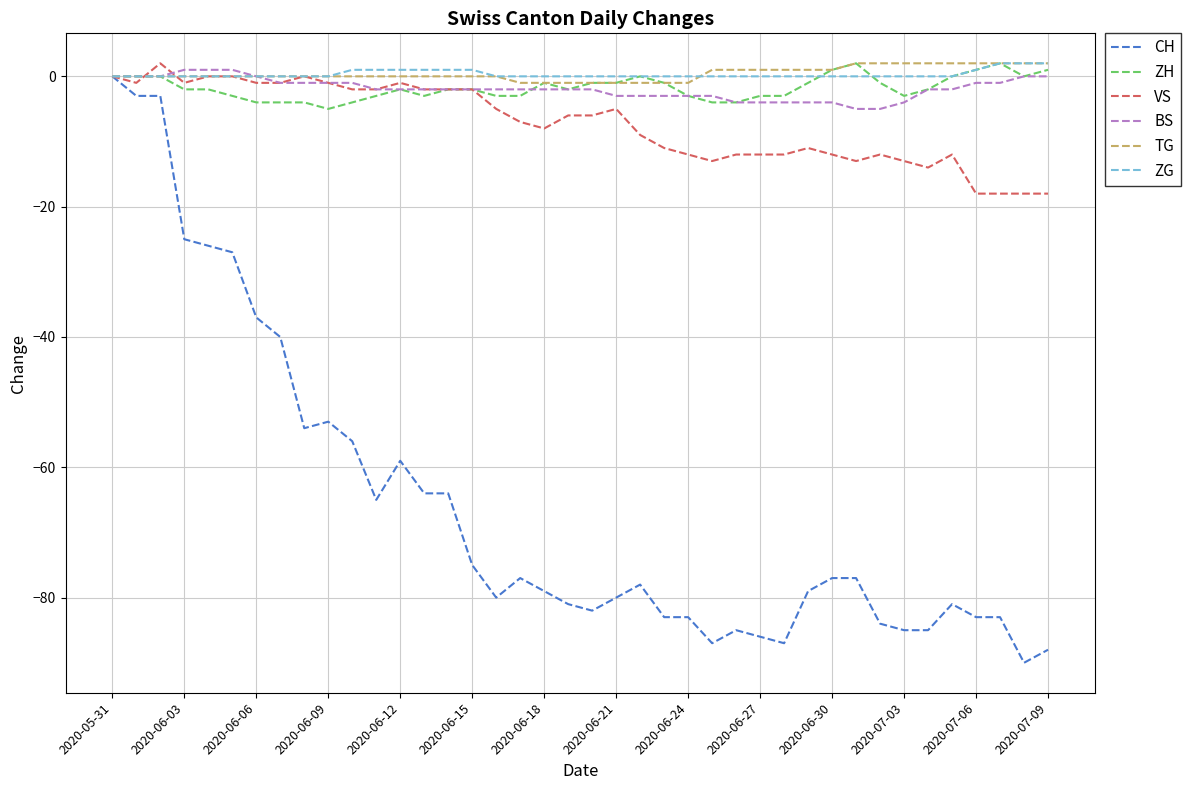

What is the highest value of the VS series?

2